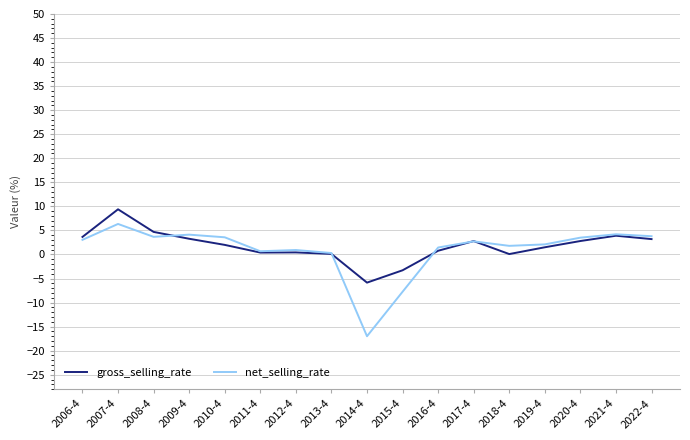

Is it true that gross_selling_rate equals 3.9 at 2021-4?

True